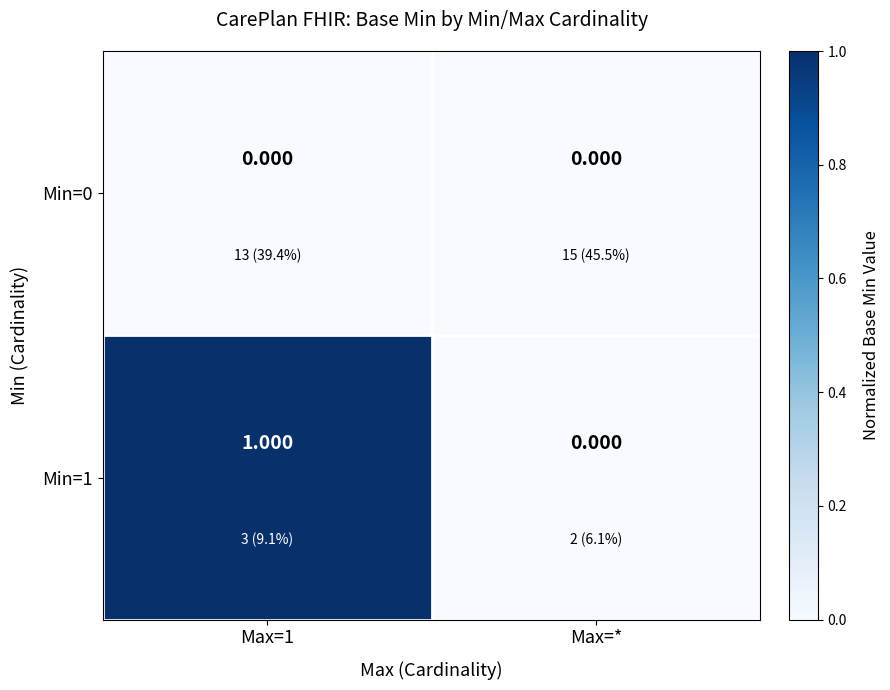

At which label is Min=1 closest to 0?

Max=*